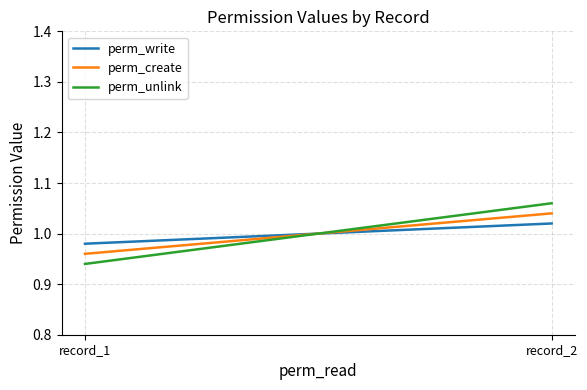

The perm_unlink series shows 1.1 at record_2. True or false?

True